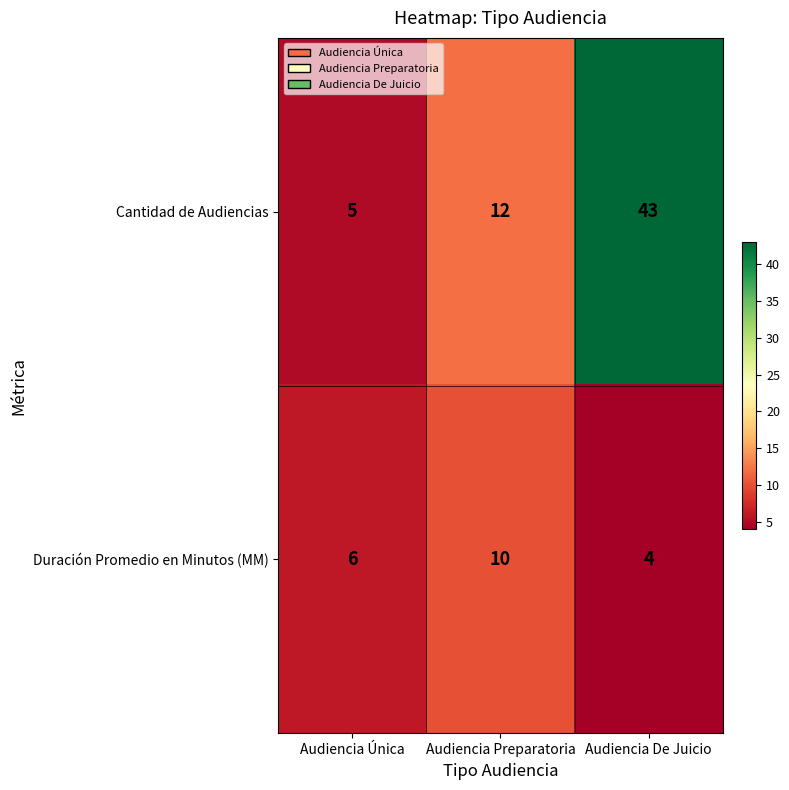

What is the difference between the highest and lowest values at Audiencia Preparatoria?

2